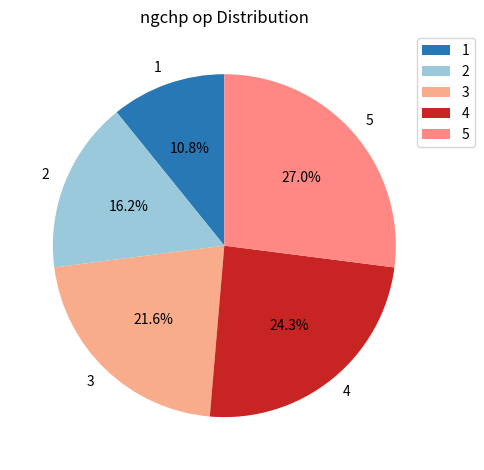

To the nearest percent, what is the average slice percentage?

20%